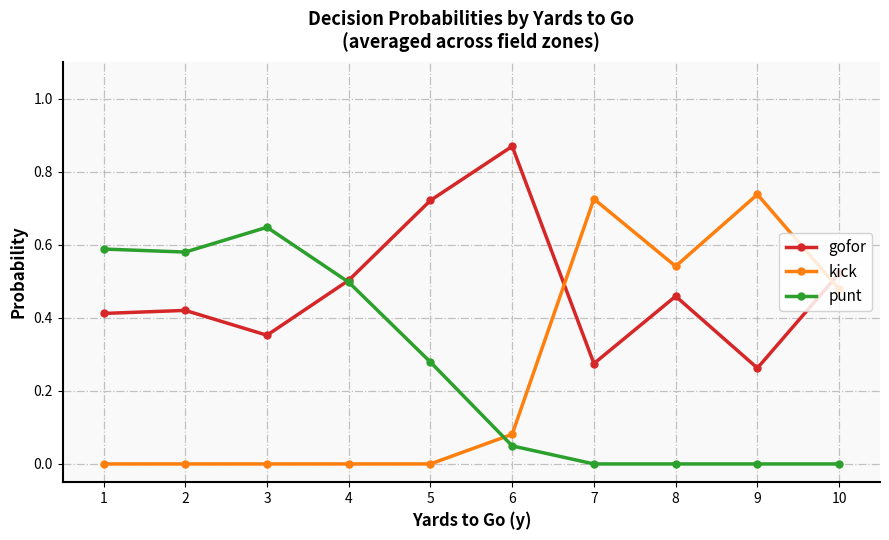

At which label does kick reach its peak?

9